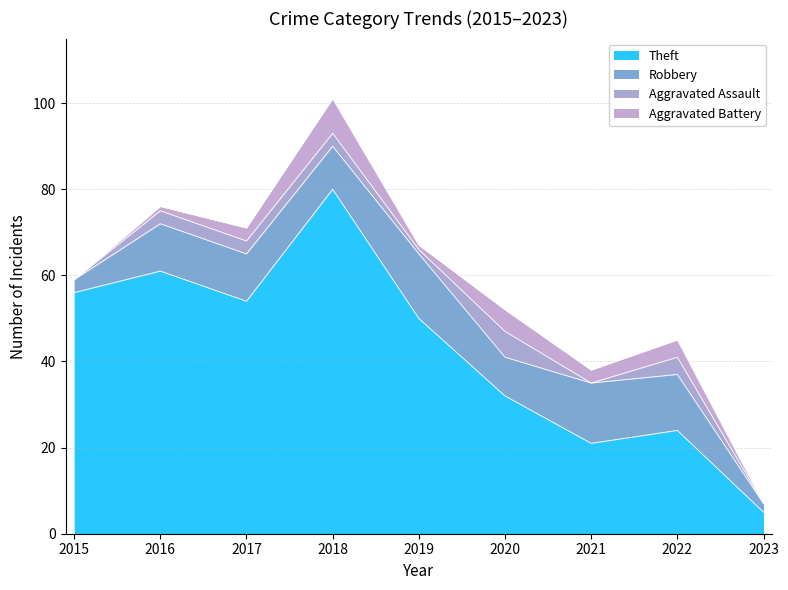

At which category does Theft reach its first local peak?

2016